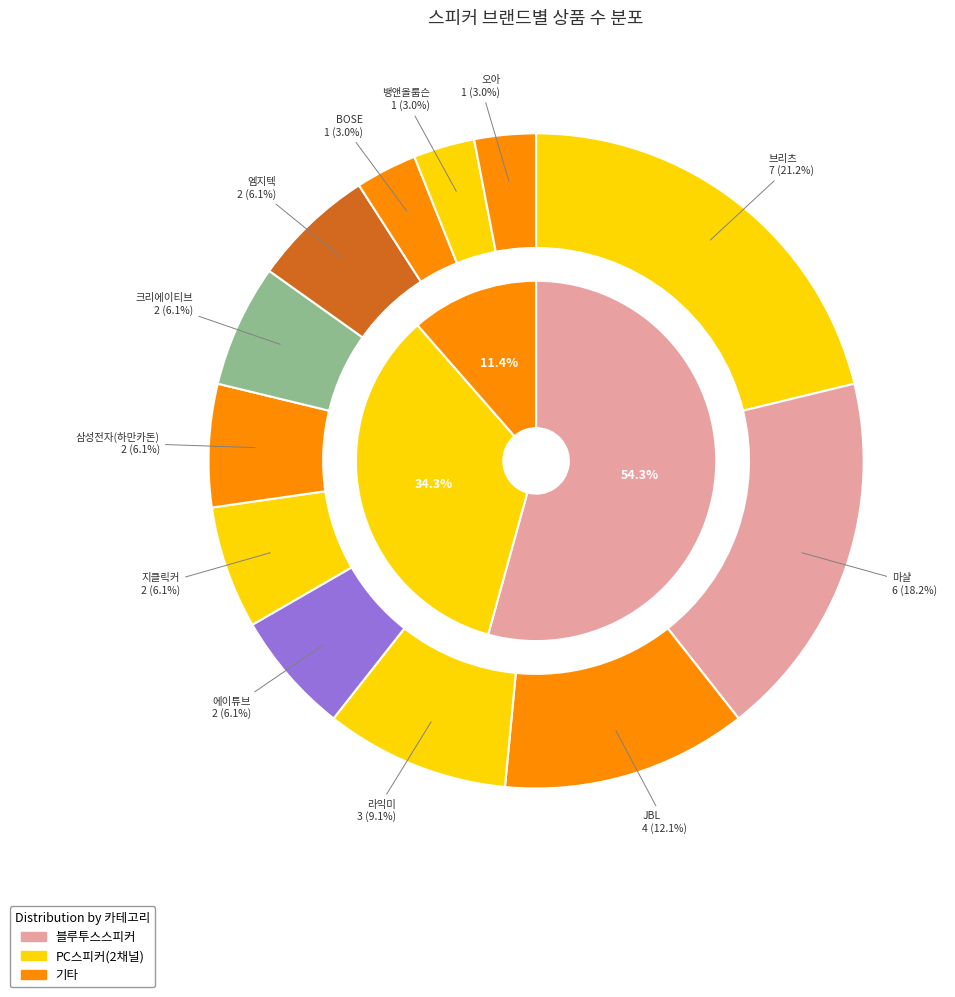

Combined, do 삼성전자(하만카돈) and 지클릭커 account for over 50%?

No